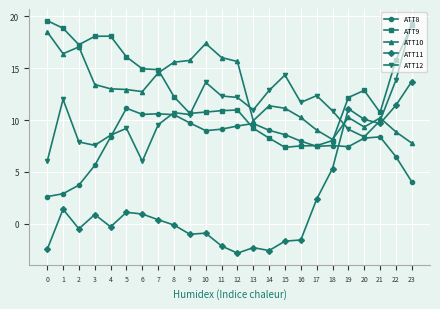

The value of ATT10 at 18 is 8.1. True or false?

True